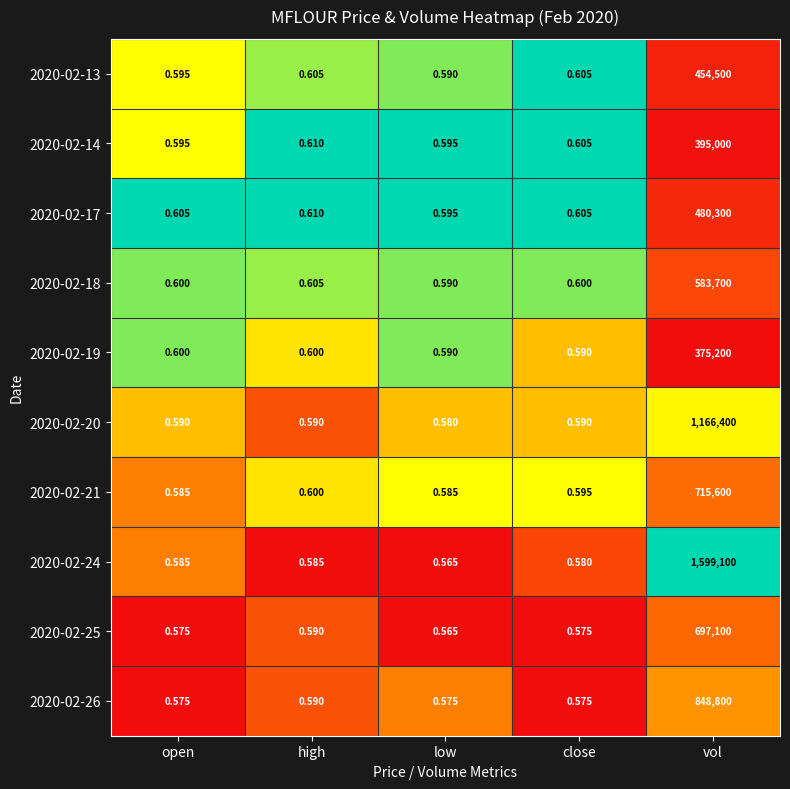

At which category does the chart reach its peak across all series?

vol